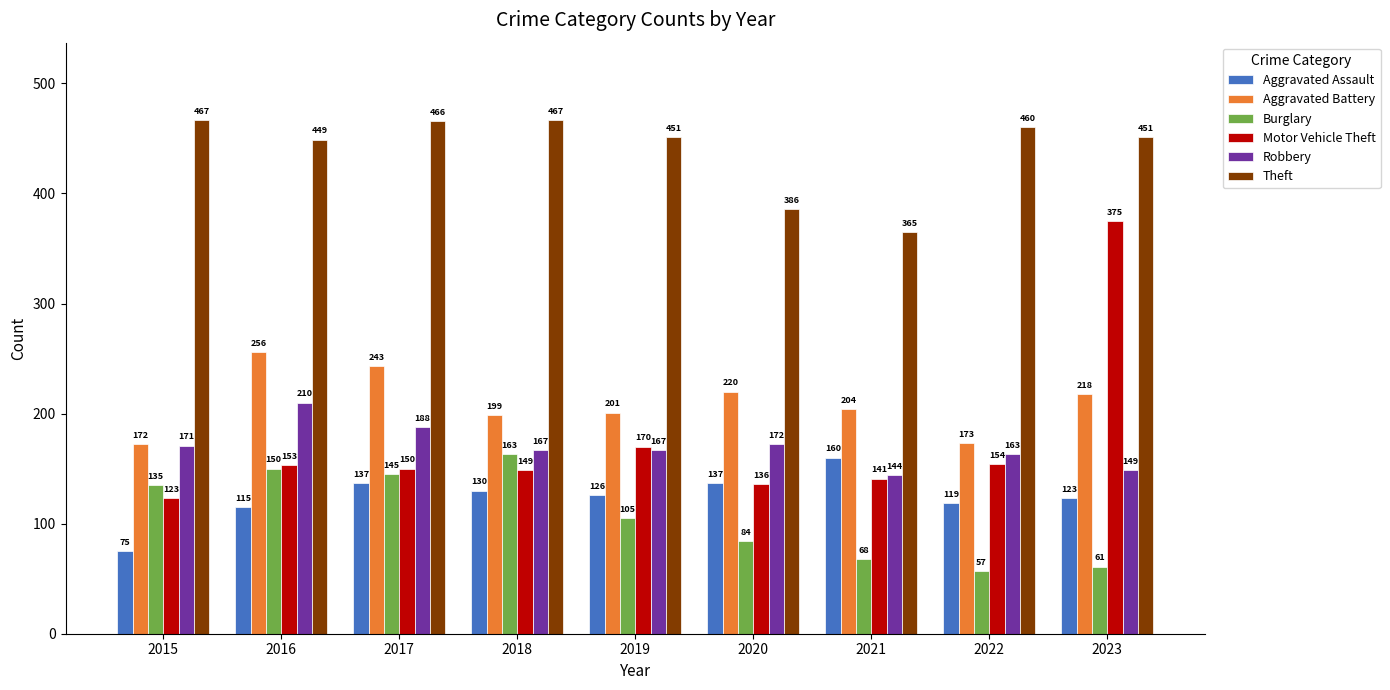

Which series has the largest range (max minus min)?

Motor Vehicle Theft